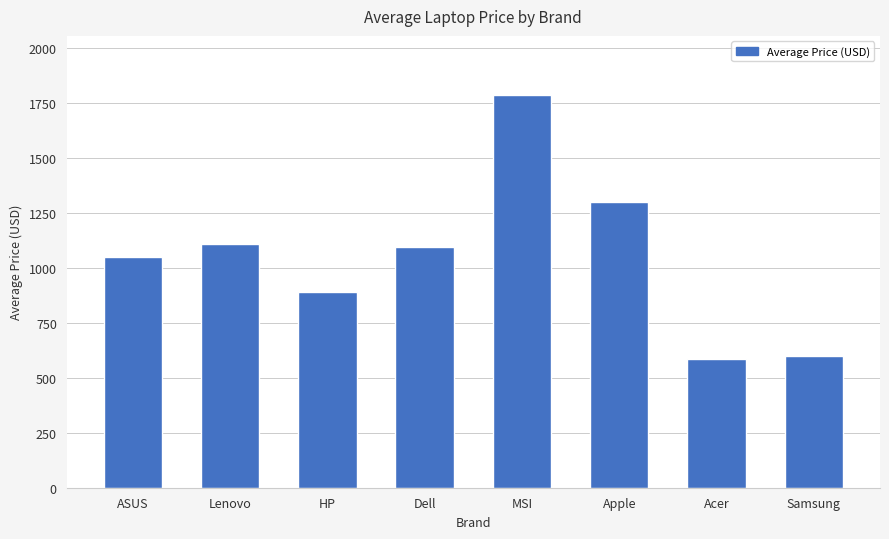

What is the sum of the values at Lenovo and MSI?

2894.2